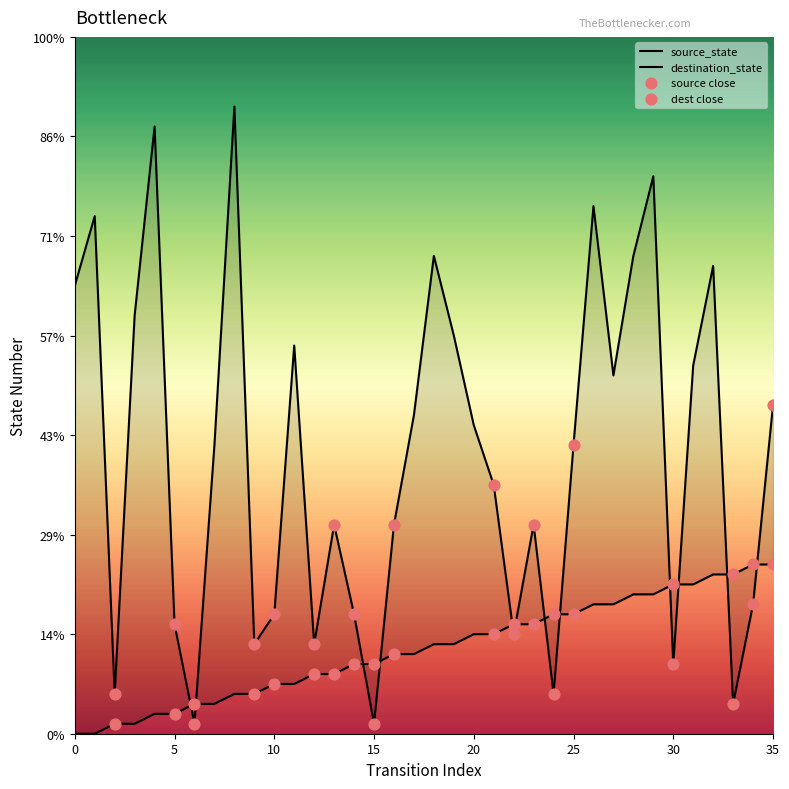

Is the value of source_state at 2 greater than the value of destination_state at 22?

No